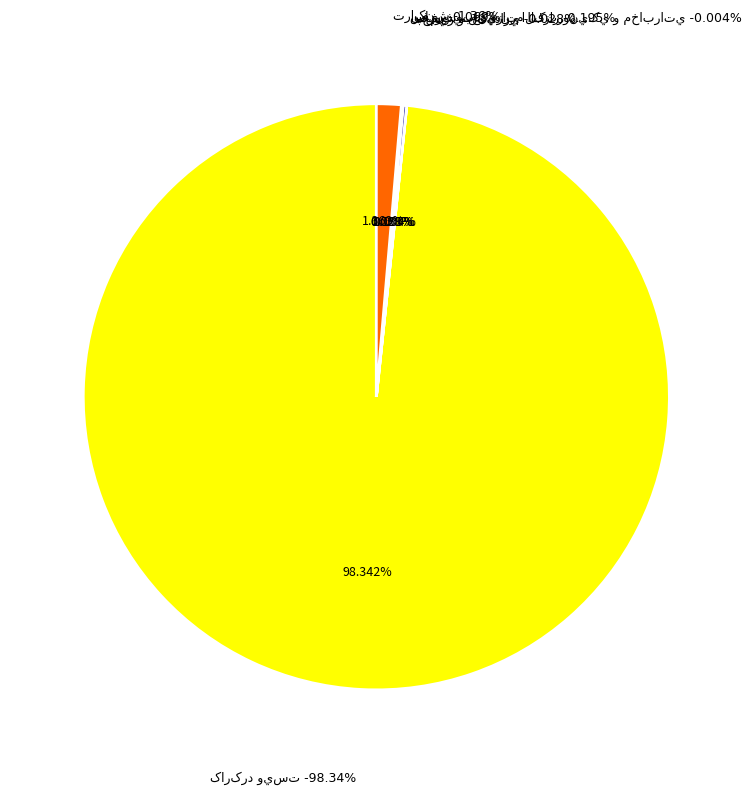

Between تراکنش and فروش تجهيزات الکترونيکي و مخابراتي, which is larger?

تراکنش